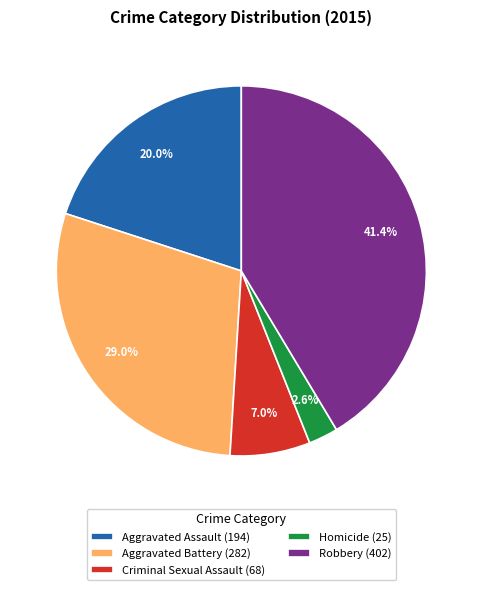

Does Homicide account for over 50% of the chart?

No